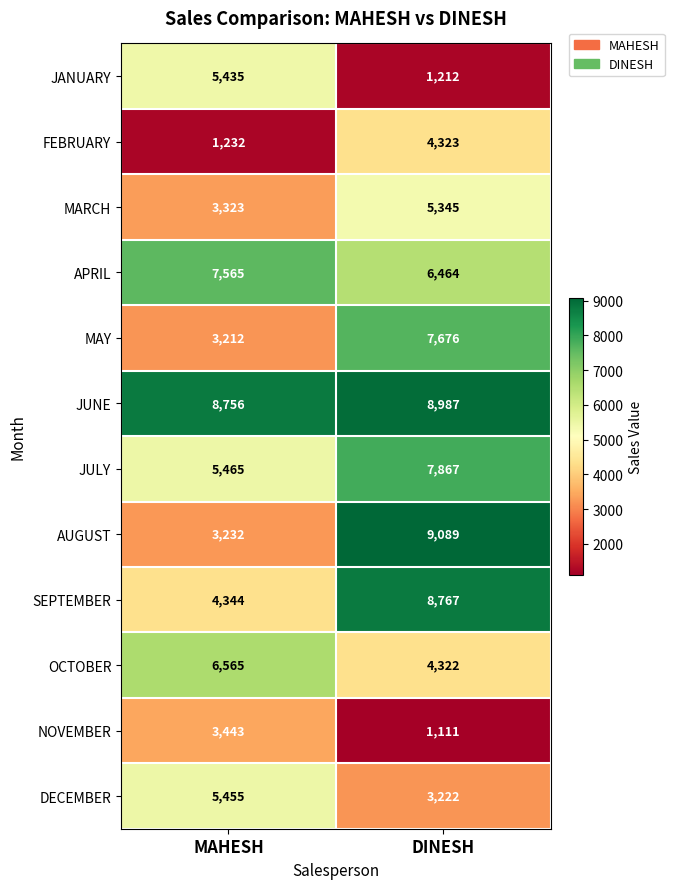

Reading left to right, transcribe all the data shown in this chart.

JANUARY: MAHESH=5435	DINESH=1212
FEBRUARY: MAHESH=1232	DINESH=4323
MARCH: MAHESH=3323	DINESH=5345
APRIL: MAHESH=7565	DINESH=6464
MAY: MAHESH=3212	DINESH=7676
JUNE: MAHESH=8756	DINESH=8987
JULY: MAHESH=5465	DINESH=7867
AUGUST: MAHESH=3232	DINESH=9089
SEPTEMBER: MAHESH=4344	DINESH=8767
OCTOBER: MAHESH=6565	DINESH=4322
NOVEMBER: MAHESH=3443	DINESH=1111
DECEMBER: MAHESH=5455	DINESH=3222